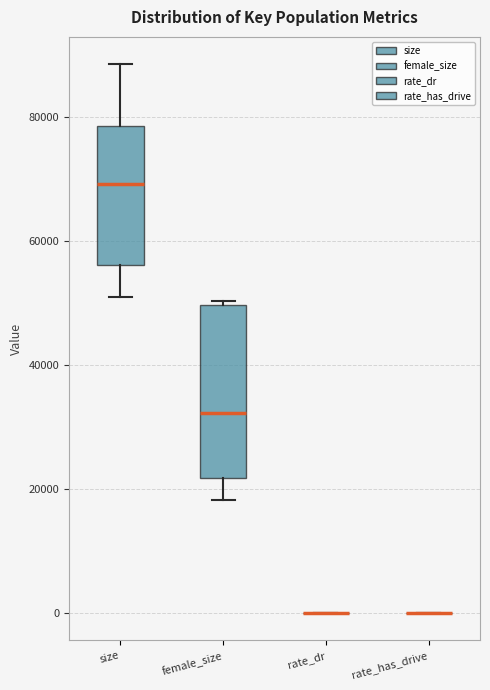

Reading left to right, transcribe this box plot: for each box, give where its median line is, the range the box spans, and where its two whiskers end, as read against the y-axis. The values are not printed on the chart, so give them approximately, as read against the axis.

size: median 70000, box 56000 to 78000, whiskers 52000 to 88000
female_size: median 32000, box 22000 to 50000, whiskers 18000 to 50000 (just above the box's upper edge)
rate_dr: box collapsed to a line at 0, whiskers 0 to 0
rate_has_drive: box collapsed to a line at 0, whiskers 0 to 0